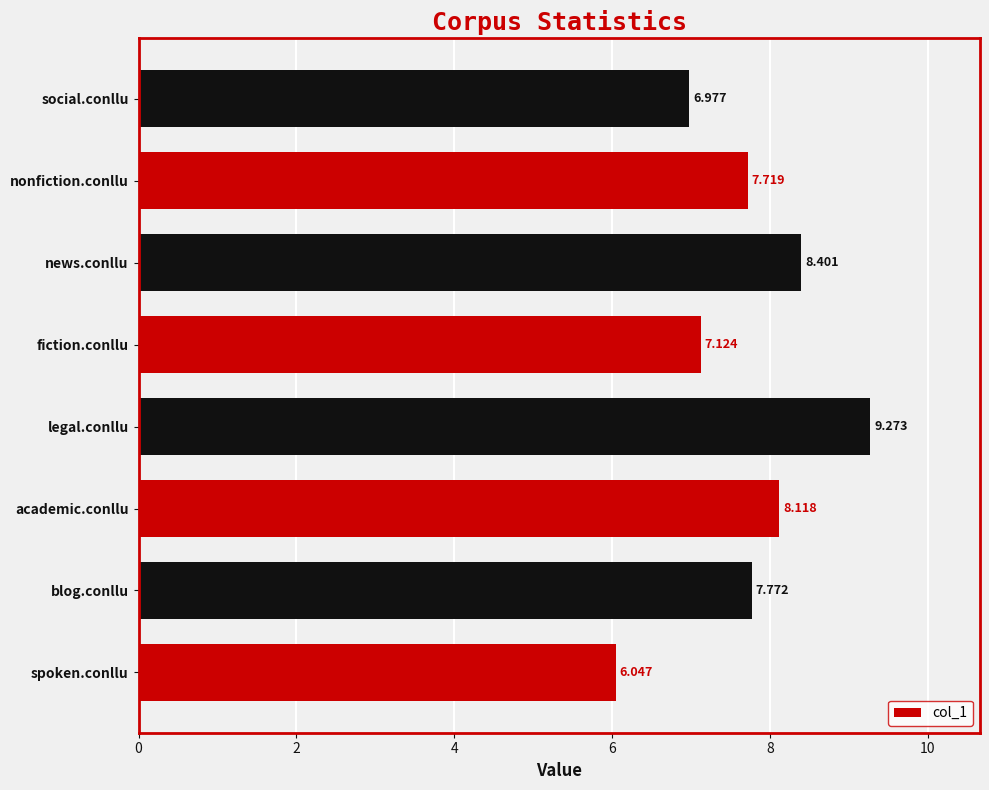

Which category has the highest value across all series?

legal.conllu